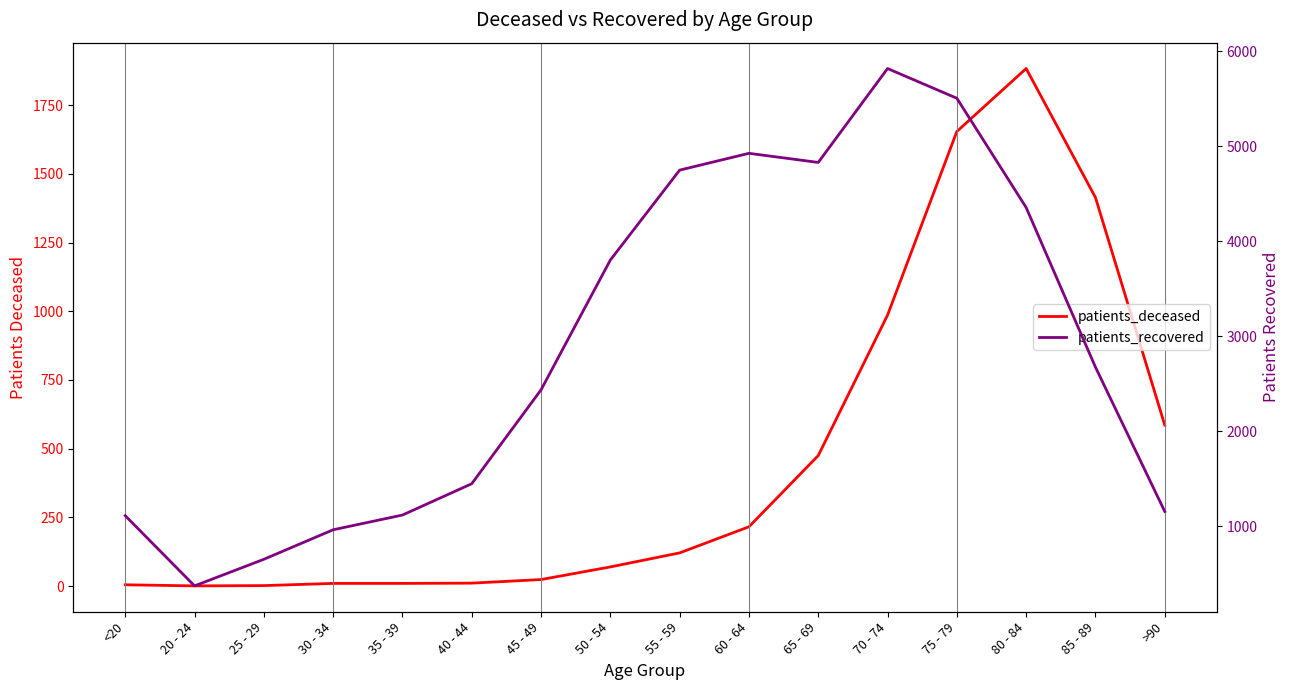

Is the value of patients_recovered at 30 - 34 greater than the value of patients_deceased at 50 - 54?

Yes